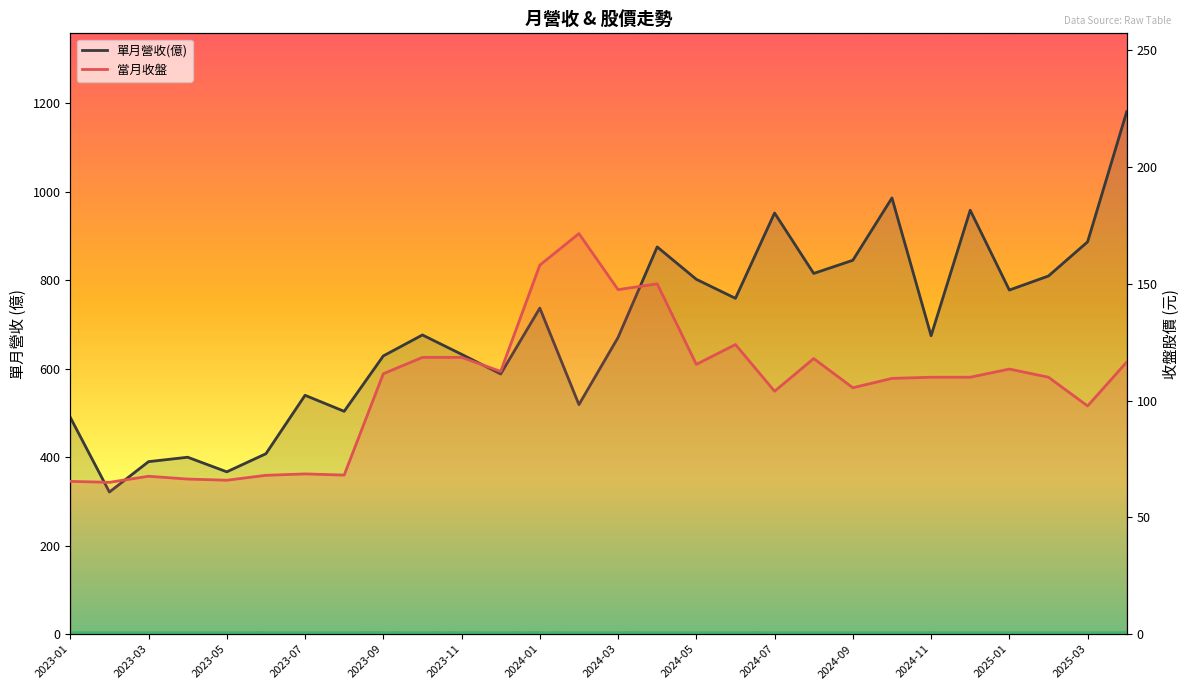

Is this an area chart (filled region under the line)?

No